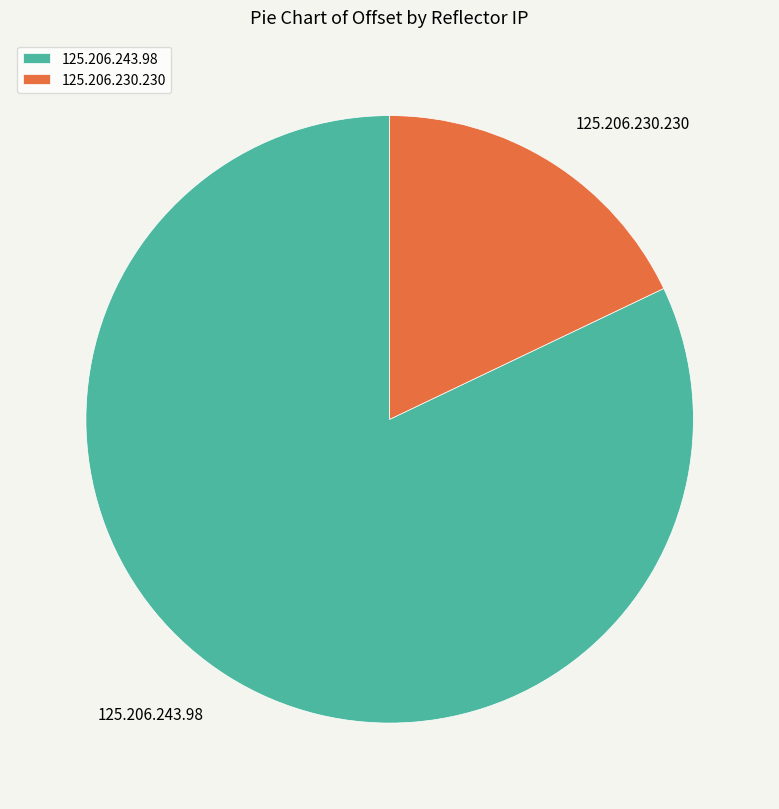

Is it true that 125.206.230.230 is 18% of the pie?

True